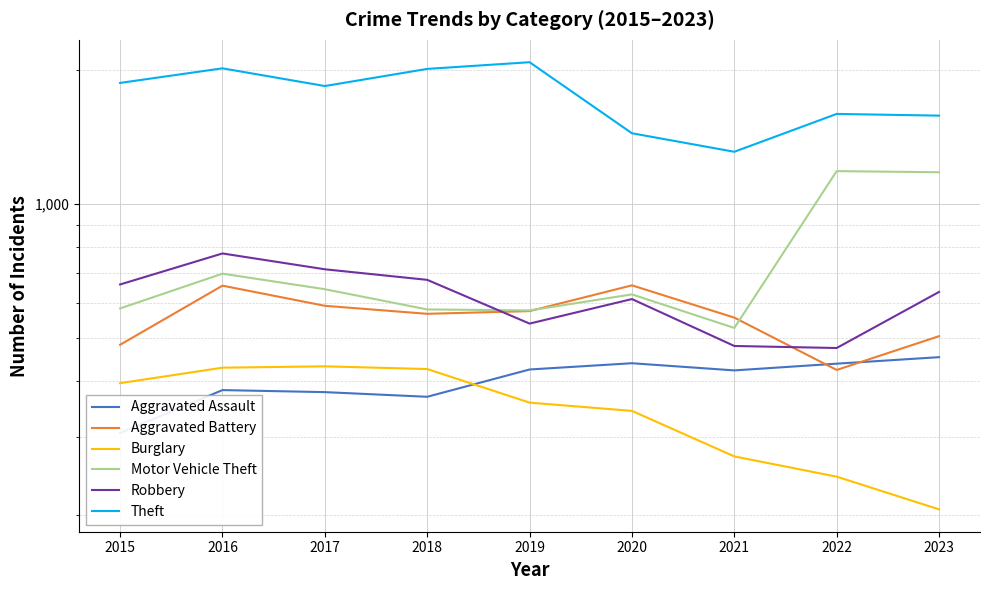

True or false: Aggravated Battery has a value of 591 at 2017.

True